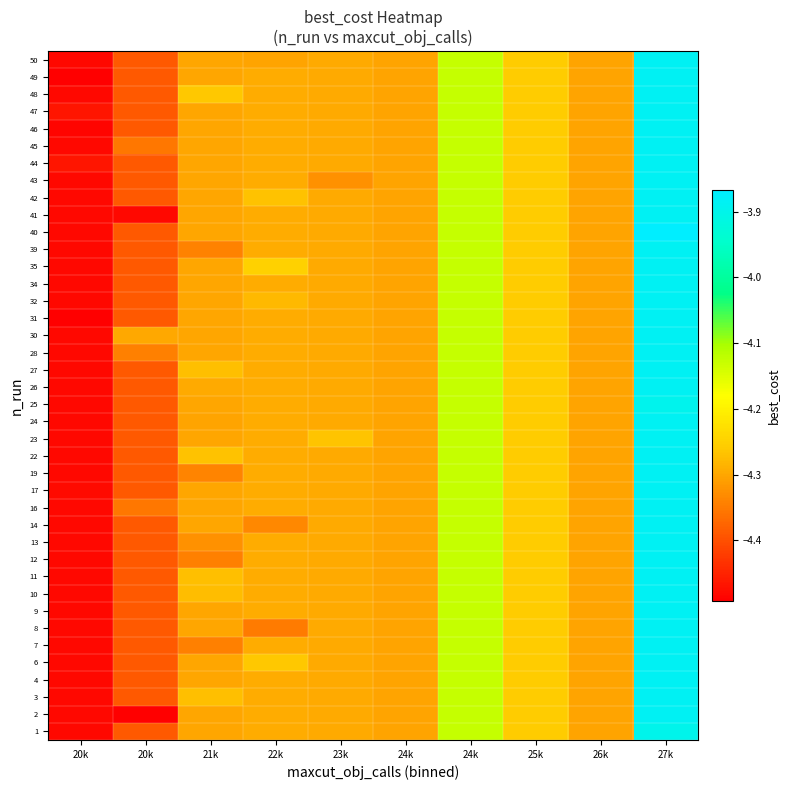

Reading left to right, what are all the values shown in this chart?

1: 20k=-4.5	20k=-4.4	21k=-4.3	22k=-4.3	23k=-4.3	24k=-4.3	24k=-4.1	25k=-4.3	26k=-4.3	27k=-3.9
2: 20k=-4.5	20k=-4.5	21k=-4.3	22k=-4.3	23k=-4.3	24k=-4.3	24k=-4.1	25k=-4.3	26k=-4.3	27k=-3.9
3: 20k=-4.5	20k=-4.4	21k=-4.3	22k=-4.3	23k=-4.3	24k=-4.3	24k=-4.1	25k=-4.3	26k=-4.3	27k=-3.9
4: 20k=-4.5	20k=-4.4	21k=-4.3	22k=-4.3	23k=-4.3	24k=-4.3	24k=-4.1	25k=-4.3	26k=-4.3	27k=-3.9
6: 20k=-4.5	20k=-4.4	21k=-4.3	22k=-4.3	23k=-4.3	24k=-4.3	24k=-4.1	25k=-4.3	26k=-4.3	27k=-3.9
7: 20k=-4.5	20k=-4.4	21k=-4.3	22k=-4.3	23k=-4.3	24k=-4.3	24k=-4.1	25k=-4.3	26k=-4.3	27k=-3.9
8: 20k=-4.5	20k=-4.4	21k=-4.3	22k=-4.3	23k=-4.3	24k=-4.3	24k=-4.1	25k=-4.3	26k=-4.3	27k=-3.9
9: 20k=-4.5	20k=-4.4	21k=-4.3	22k=-4.3	23k=-4.3	24k=-4.3	24k=-4.1	25k=-4.3	26k=-4.3	27k=-3.9
10: 20k=-4.5	20k=-4.4	21k=-4.3	22k=-4.3	23k=-4.3	24k=-4.3	24k=-4.1	25k=-4.3	26k=-4.3	27k=-3.9
11: 20k=-4.5	20k=-4.4	21k=-4.3	22k=-4.3	23k=-4.3	24k=-4.3	24k=-4.1	25k=-4.3	26k=-4.3	27k=-3.9
12: 20k=-4.5	20k=-4.4	21k=-4.3	22k=-4.3	23k=-4.3	24k=-4.3	24k=-4.1	25k=-4.3	26k=-4.3	27k=-3.9
13: 20k=-4.5	20k=-4.4	21k=-4.3	22k=-4.3	23k=-4.3	24k=-4.3	24k=-4.1	25k=-4.3	26k=-4.3	27k=-3.9
14: 20k=-4.5	20k=-4.4	21k=-4.3	22k=-4.3	23k=-4.3	24k=-4.3	24k=-4.1	25k=-4.3	26k=-4.3	27k=-3.9
16: 20k=-4.5	20k=-4.4	21k=-4.3	22k=-4.3	23k=-4.3	24k=-4.3	24k=-4.1	25k=-4.3	26k=-4.3	27k=-3.9
17: 20k=-4.5	20k=-4.4	21k=-4.3	22k=-4.3	23k=-4.3	24k=-4.3	24k=-4.1	25k=-4.3	26k=-4.3	27k=-3.9
19: 20k=-4.5	20k=-4.4	21k=-4.3	22k=-4.3	23k=-4.3	24k=-4.3	24k=-4.1	25k=-4.3	26k=-4.3	27k=-3.9
22: 20k=-4.5	20k=-4.4	21k=-4.3	22k=-4.3	23k=-4.3	24k=-4.3	24k=-4.1	25k=-4.3	26k=-4.3	27k=-3.9
23: 20k=-4.5	20k=-4.4	21k=-4.3	22k=-4.3	23k=-4.3	24k=-4.3	24k=-4.1	25k=-4.3	26k=-4.3	27k=-3.9
24: 20k=-4.5	20k=-4.4	21k=-4.3	22k=-4.3	23k=-4.3	24k=-4.3	24k=-4.1	25k=-4.3	26k=-4.3	27k=-3.9
25: 20k=-4.5	20k=-4.4	21k=-4.3	22k=-4.3	23k=-4.3	24k=-4.3	24k=-4.1	25k=-4.3	26k=-4.3	27k=-3.9
26: 20k=-4.5	20k=-4.4	21k=-4.3	22k=-4.3	23k=-4.3	24k=-4.3	24k=-4.1	25k=-4.3	26k=-4.3	27k=-3.9
27: 20k=-4.5	20k=-4.4	21k=-4.3	22k=-4.3	23k=-4.3	24k=-4.3	24k=-4.1	25k=-4.3	26k=-4.3	27k=-3.9
28: 20k=-4.5	20k=-4.3	21k=-4.3	22k=-4.3	23k=-4.3	24k=-4.3	24k=-4.1	25k=-4.3	26k=-4.3	27k=-3.9
30: 20k=-4.5	20k=-4.3	21k=-4.3	22k=-4.3	23k=-4.3	24k=-4.3	24k=-4.1	25k=-4.3	26k=-4.3	27k=-3.9
31: 20k=-4.5	20k=-4.4	21k=-4.3	22k=-4.3	23k=-4.3	24k=-4.3	24k=-4.1	25k=-4.3	26k=-4.3	27k=-3.9
32: 20k=-4.5	20k=-4.4	21k=-4.3	22k=-4.3	23k=-4.3	24k=-4.3	24k=-4.1	25k=-4.3	26k=-4.3	27k=-3.9
34: 20k=-4.5	20k=-4.4	21k=-4.3	22k=-4.3	23k=-4.3	24k=-4.3	24k=-4.1	25k=-4.3	26k=-4.3	27k=-3.9
35: 20k=-4.5	20k=-4.4	21k=-4.3	22k=-4.2	23k=-4.3	24k=-4.3	24k=-4.1	25k=-4.3	26k=-4.3	27k=-3.9
39: 20k=-4.5	20k=-4.4	21k=-4.3	22k=-4.3	23k=-4.3	24k=-4.3	24k=-4.1	25k=-4.3	26k=-4.3	27k=-3.9
40: 20k=-4.5	20k=-4.4	21k=-4.3	22k=-4.3	23k=-4.3	24k=-4.3	24k=-4.1	25k=-4.3	26k=-4.3	27k=-3.9
41: 20k=-4.5	20k=-4.5	21k=-4.3	22k=-4.3	23k=-4.3	24k=-4.3	24k=-4.1	25k=-4.3	26k=-4.3	27k=-3.9
42: 20k=-4.5	20k=-4.4	21k=-4.3	22k=-4.3	23k=-4.3	24k=-4.3	24k=-4.1	25k=-4.3	26k=-4.3	27k=-3.9
43: 20k=-4.5	20k=-4.4	21k=-4.3	22k=-4.3	23k=-4.3	24k=-4.3	24k=-4.1	25k=-4.3	26k=-4.3	27k=-3.9
44: 20k=-4.5	20k=-4.4	21k=-4.3	22k=-4.3	23k=-4.3	24k=-4.3	24k=-4.1	25k=-4.3	26k=-4.3	27k=-3.9
45: 20k=-4.5	20k=-4.4	21k=-4.3	22k=-4.3	23k=-4.3	24k=-4.3	24k=-4.1	25k=-4.3	26k=-4.3	27k=-3.9
46: 20k=-4.5	20k=-4.4	21k=-4.3	22k=-4.3	23k=-4.3	24k=-4.3	24k=-4.1	25k=-4.3	26k=-4.3	27k=-3.9
47: 20k=-4.5	20k=-4.4	21k=-4.3	22k=-4.3	23k=-4.3	24k=-4.3	24k=-4.1	25k=-4.3	26k=-4.3	27k=-3.9
48: 20k=-4.5	20k=-4.4	21k=-4.3	22k=-4.3	23k=-4.3	24k=-4.3	24k=-4.1	25k=-4.3	26k=-4.3	27k=-3.9
49: 20k=-4.5	20k=-4.4	21k=-4.3	22k=-4.3	23k=-4.3	24k=-4.3	24k=-4.1	25k=-4.3	26k=-4.3	27k=-3.9
50: 20k=-4.5	20k=-4.4	21k=-4.3	22k=-4.3	23k=-4.3	24k=-4.3	24k=-4.1	25k=-4.3	26k=-4.3	27k=-3.9